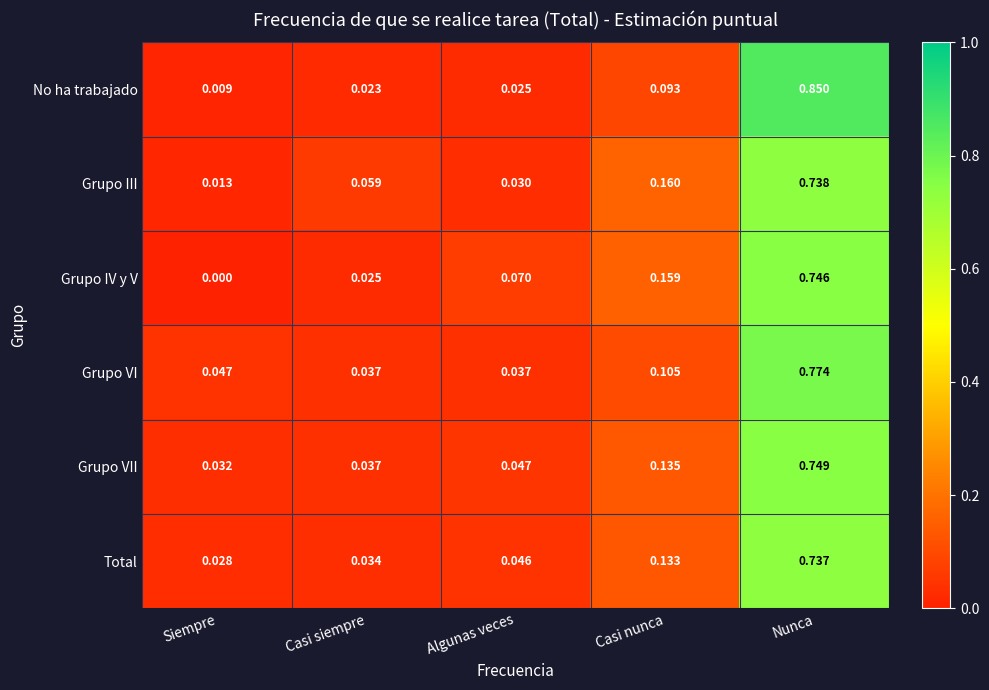

At which label is No ha trabajado closest to 0?

Siempre